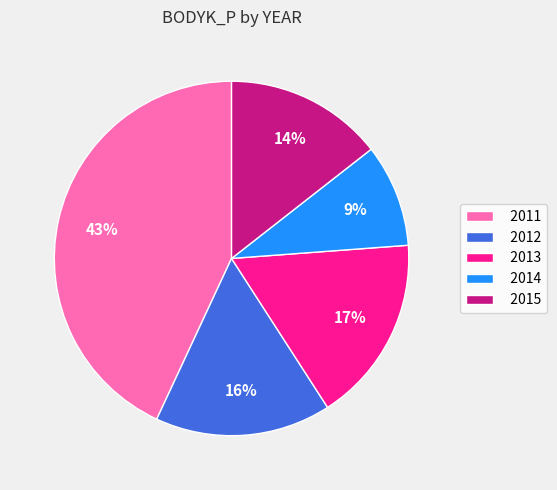

Does any single category account for the majority?

No